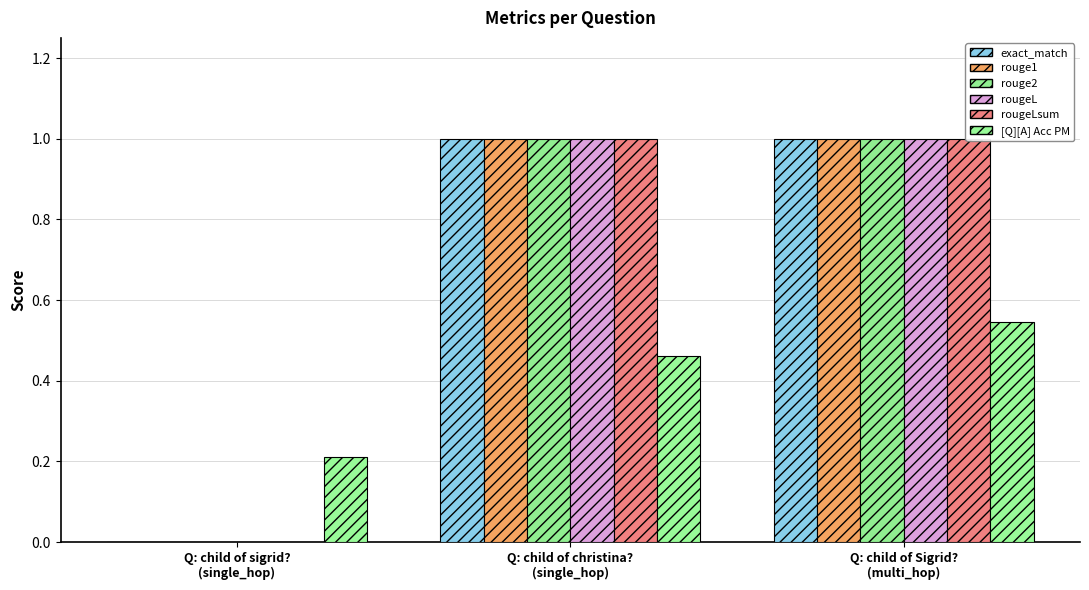

What is the sum of all rougeL values?

2.0